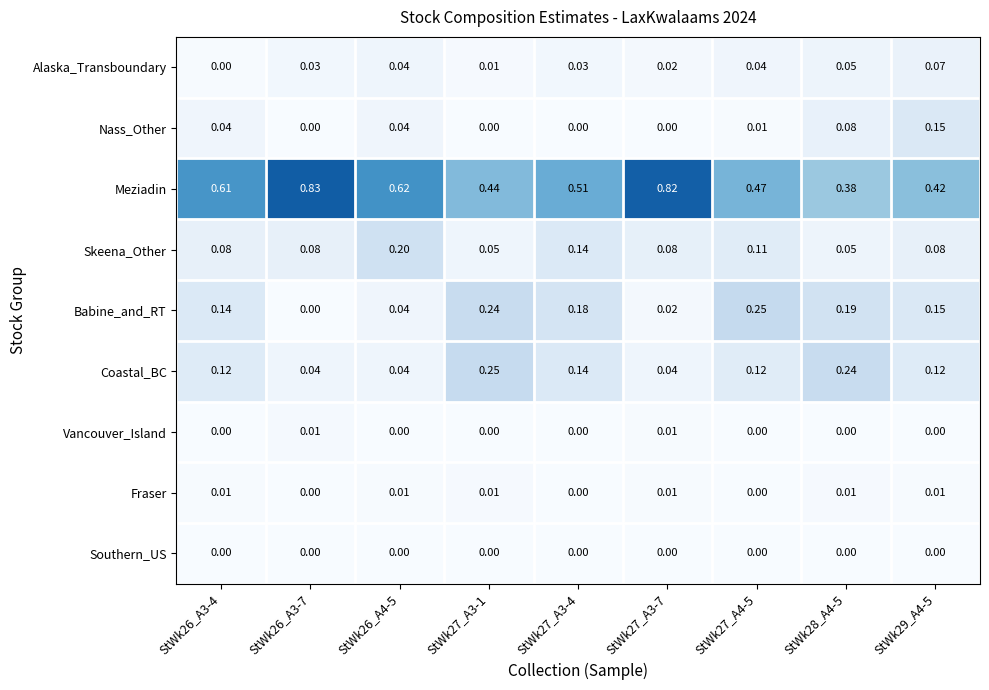

Is the value of Vancouver_Island at StWk26_A3-7 greater than the value of Alaska_Transboundary at StWk26_A3-7?

No